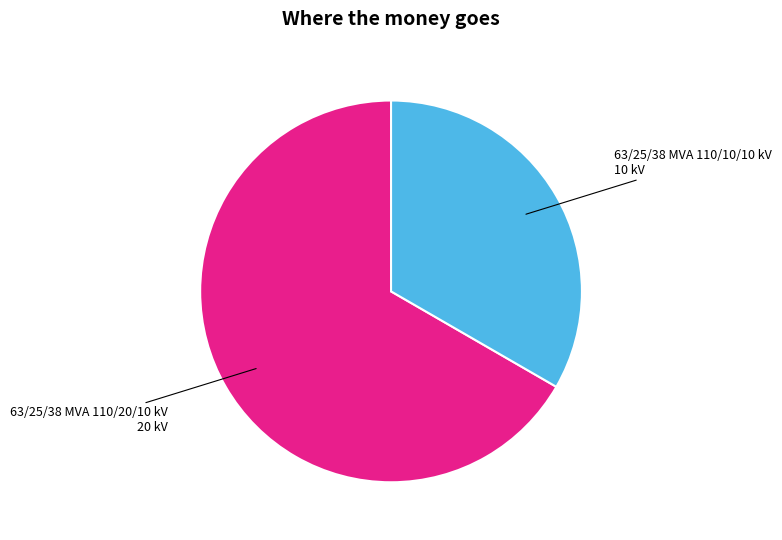

Approximately how many times larger is the value at 63/25/38 MVA 110/10/10 kV compared to 63/25/38 MVA 110/20/10 kV?

0.5